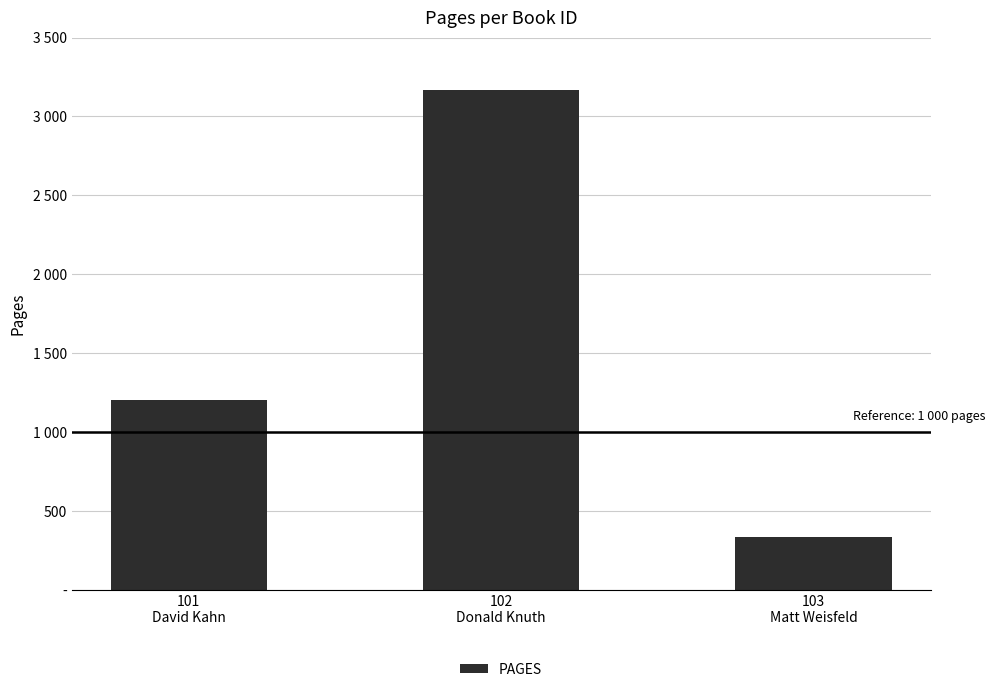

Are the bars horizontal?

No